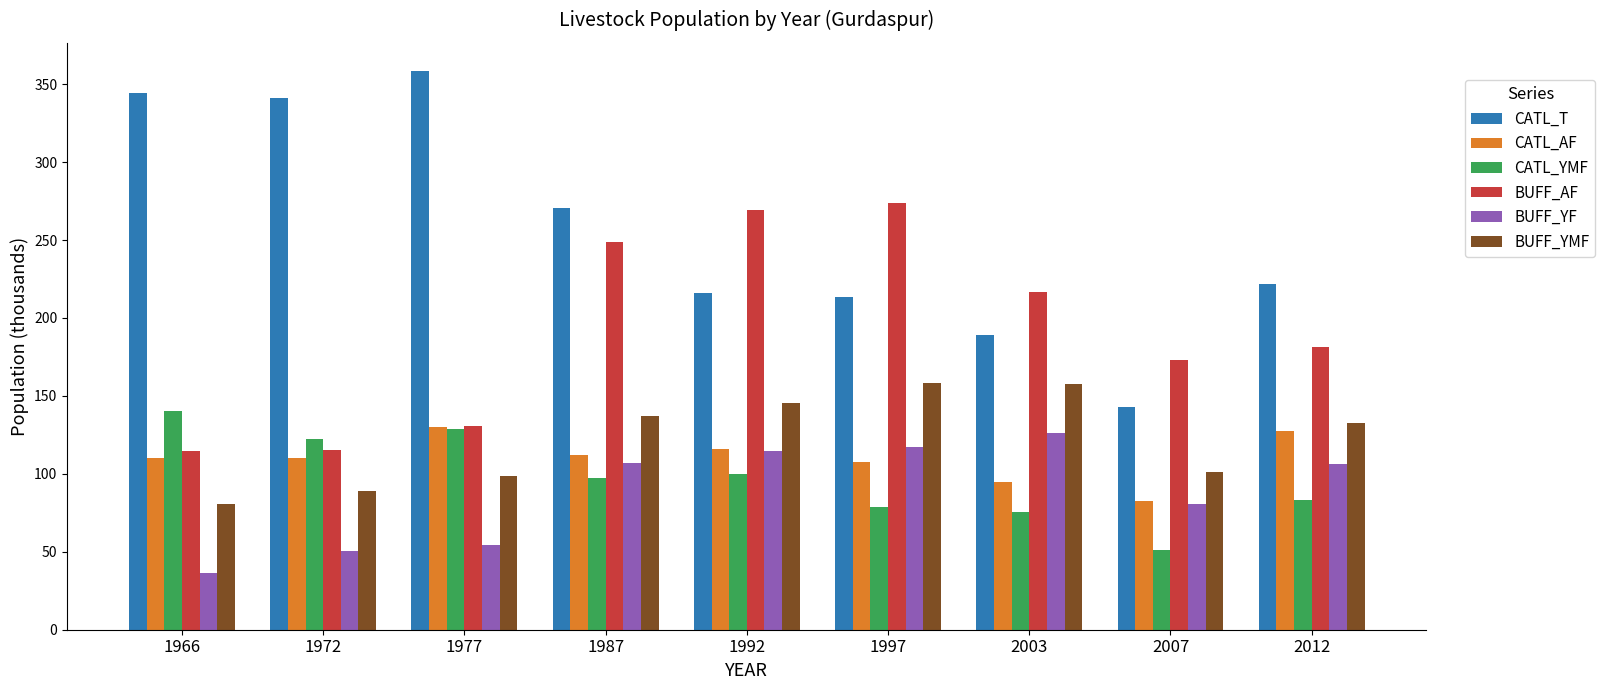

What is the value of the BUFF_AF bar at the 4th from the left?

248.8